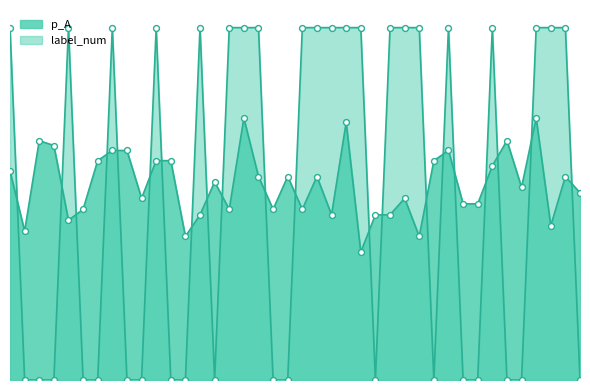

Which series has the widest spread of Y values?

label_num